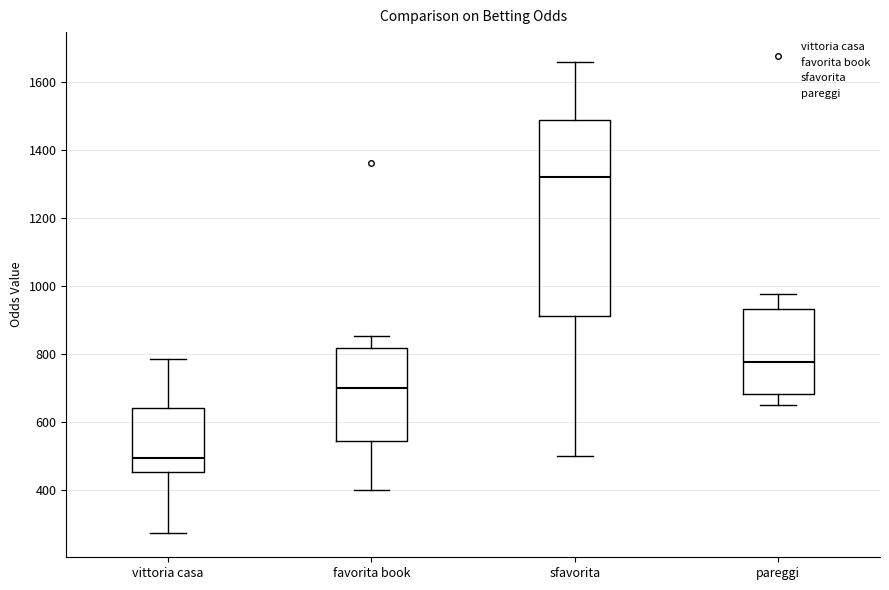

Which box has the lowest median line?

vittoria casa